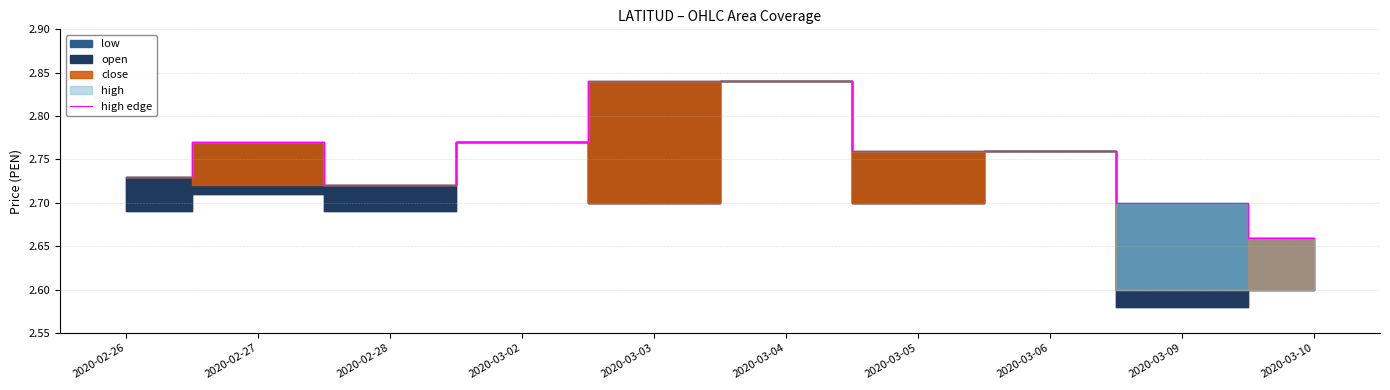

What is the value of the 8th point from the left?

2.8